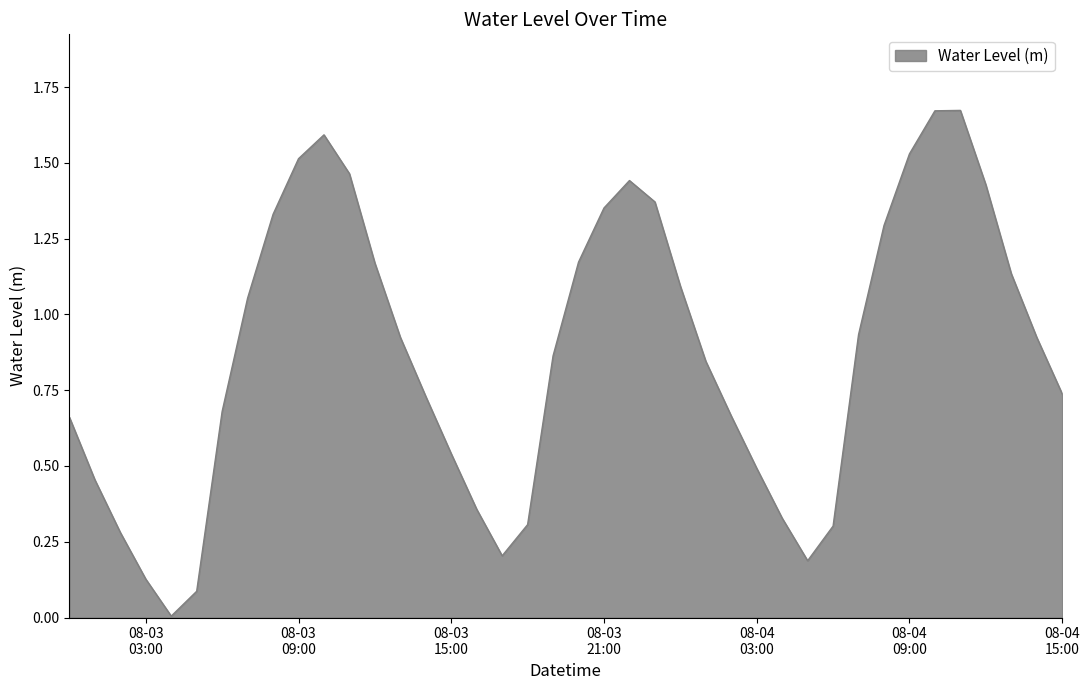

Is this an area chart (filled region under the line)?

Yes